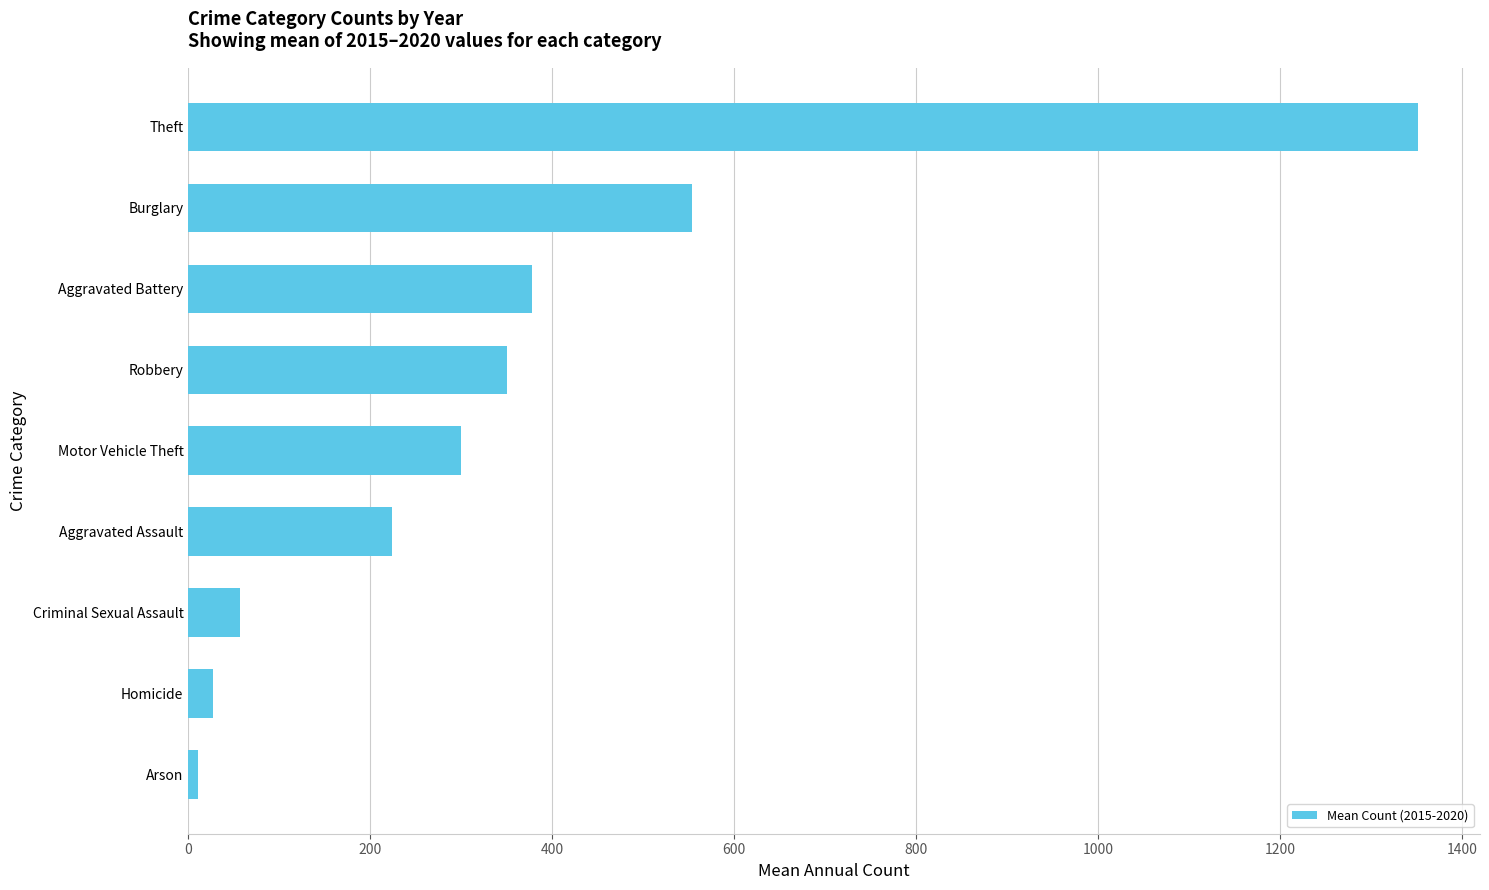

What is the difference between the maximum and minimum values?

1341.7